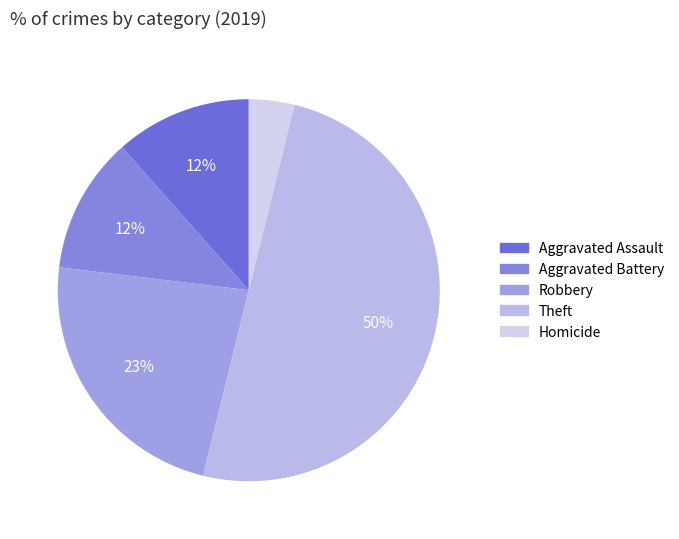

Count the number of slices in the pie.

5